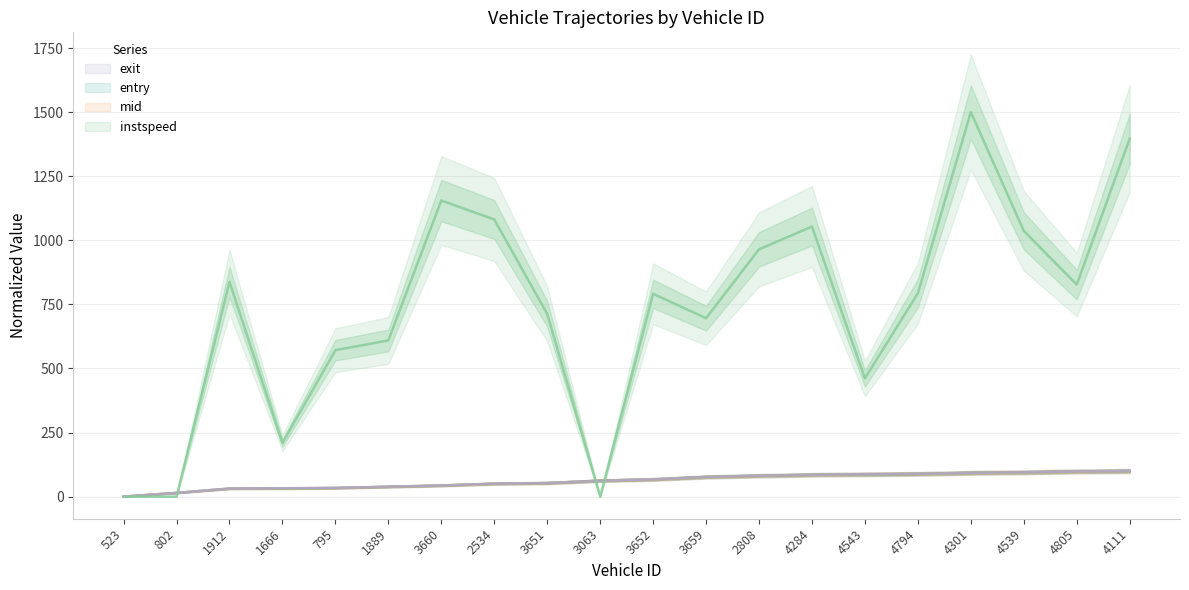

Rank the categories by instspeed value from lowest to highest.

523, 802, 3063, 1666, 4543, 795, 1889, 3659, 3651, 3652, 4794, 4805, 1912, 2808, 4539, 4284, 2534, 3660, 4111, 4301